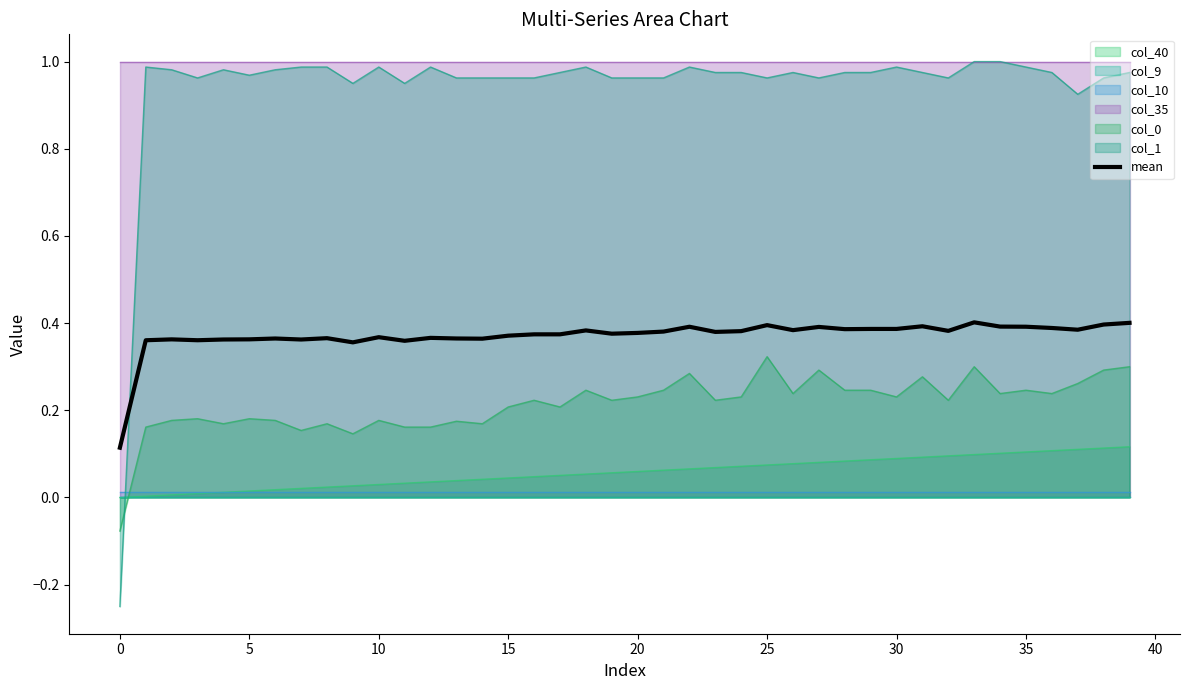

Is it true that col_0 equals 0.1 at 10?

False